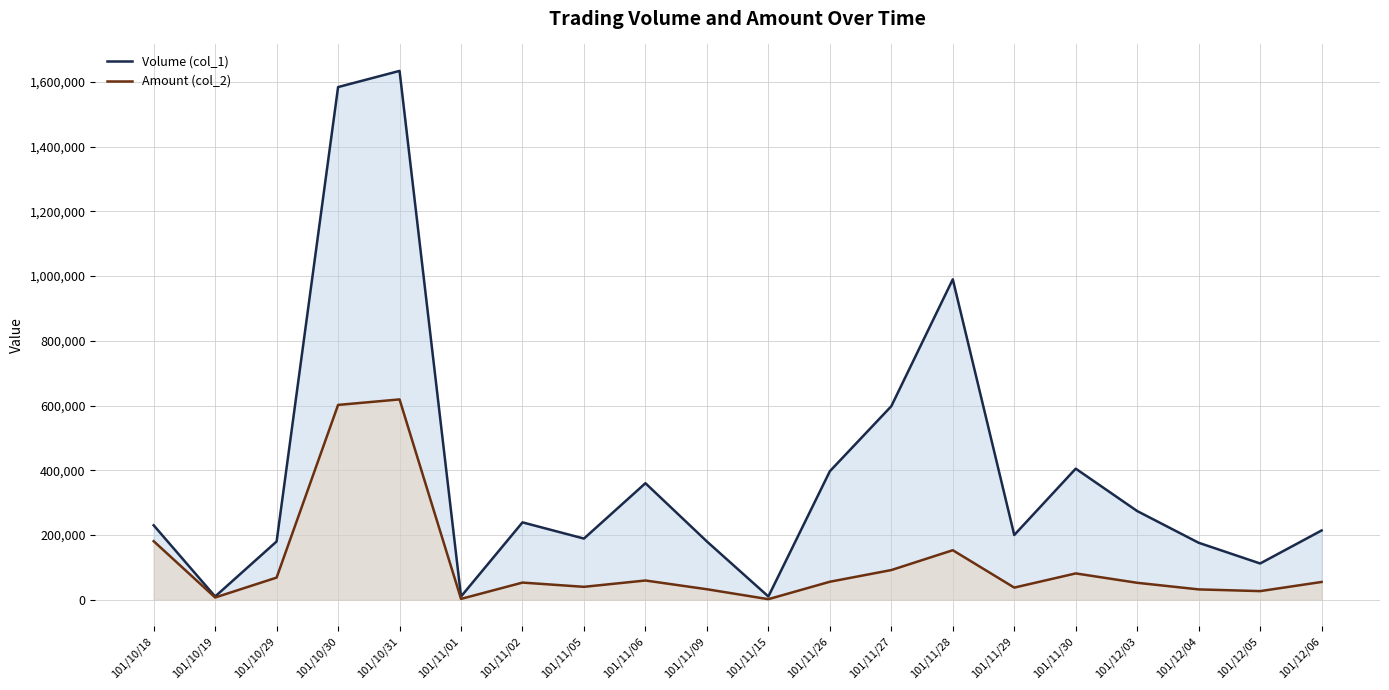

How many lines are shown in the chart?

2